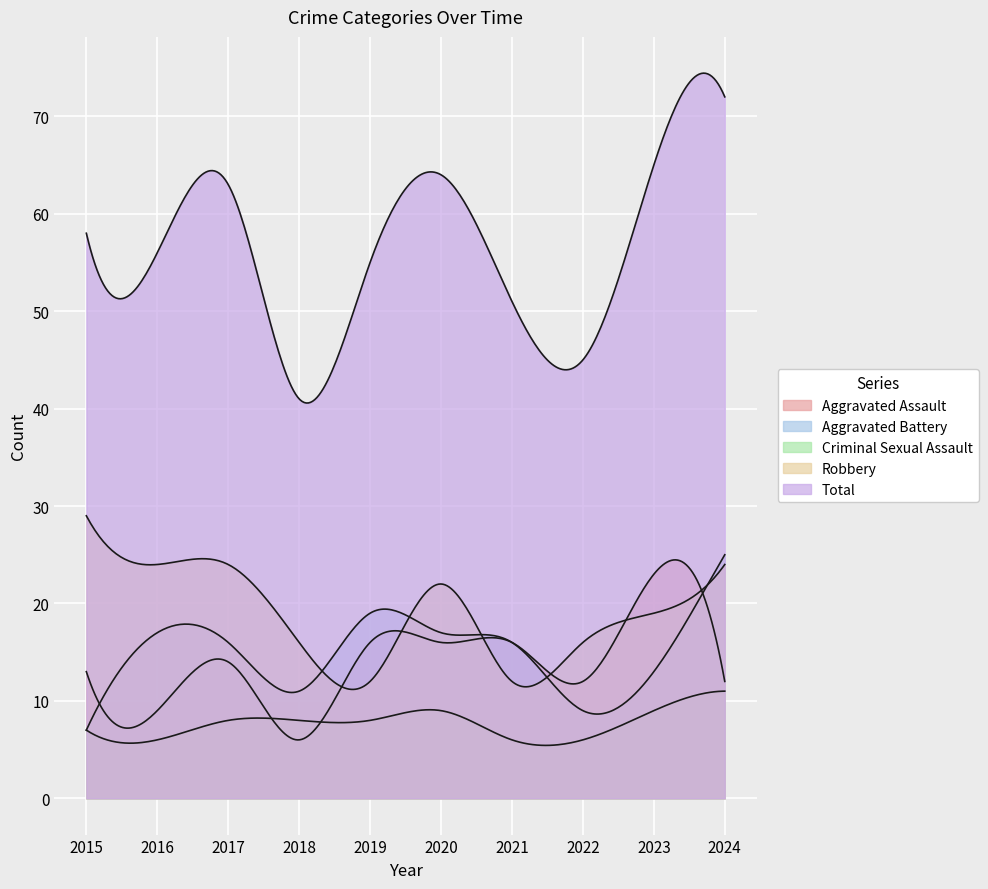

How many lines are shown in the chart?

5